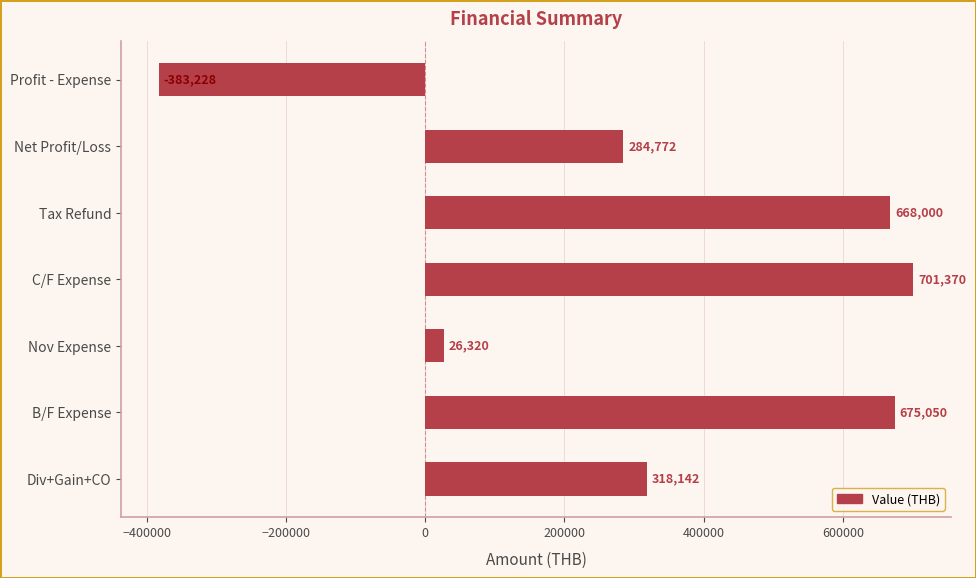

Is it true that the value at Net Profit/Loss is 284771.9?

True